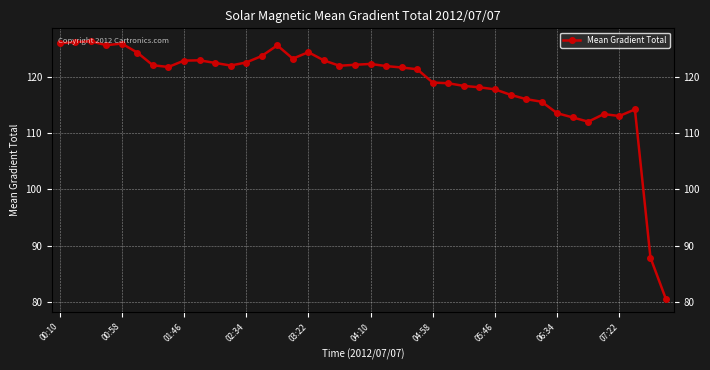

List the labels in order of value, largest first.

01:46, 00:58, 00:10, 03:22, 02:34, 14, 16, 04:10, 13, 15, 07:22, 17, 06:34, 12, 10, 20, 19, 04:58, 11, 18, 21, 05:46, 22, 23, 24, 25, 26, 27, 28, 29, 30, 31, 37, 32, 35, 36, 33, 34, 38, 39